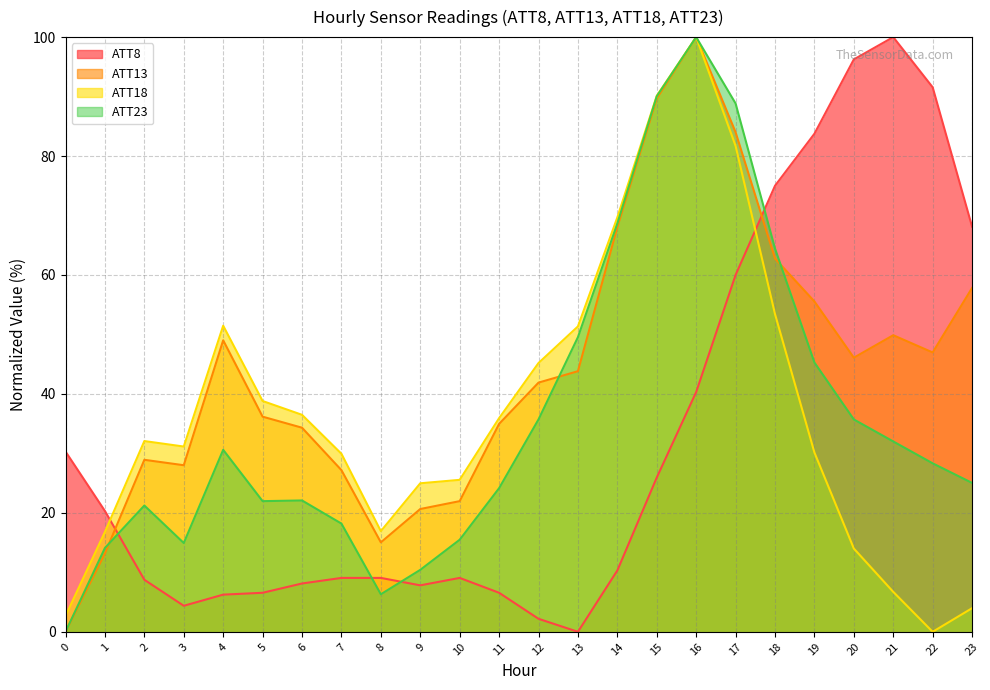

After their last crossing, which series has the higher values: ATT13 or ATT23?

ATT13